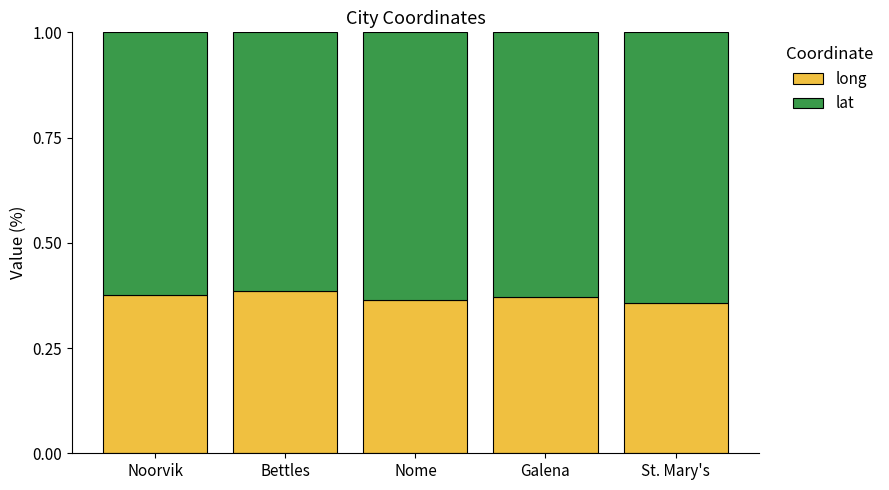

How many long values are between 0 and 1?

5